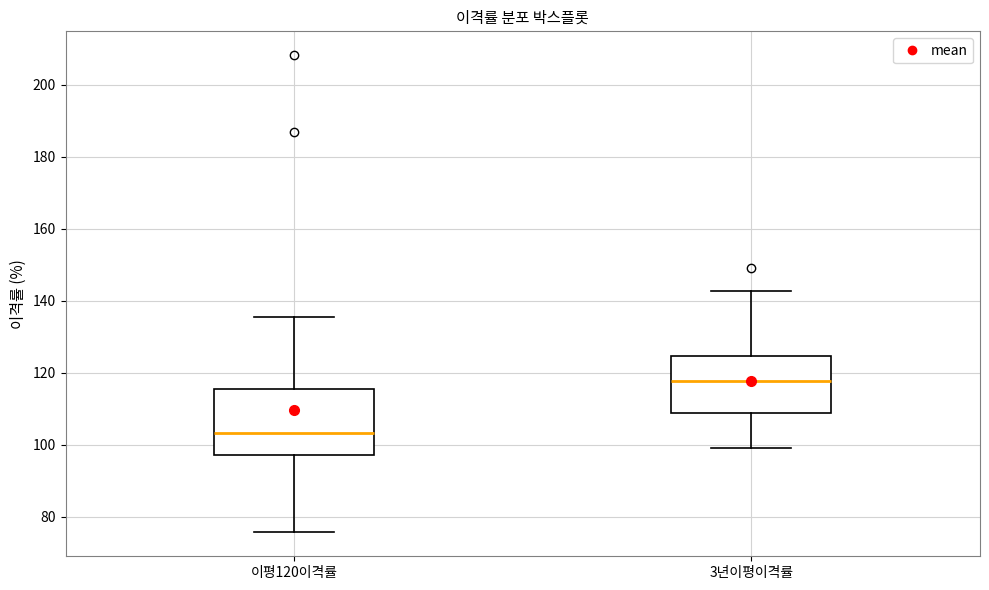

Where does the lower whisker of the box for 이평120이격률 end on the y-axis? The values are not printed on the chart, so give them approximately, as read against the axis.

76